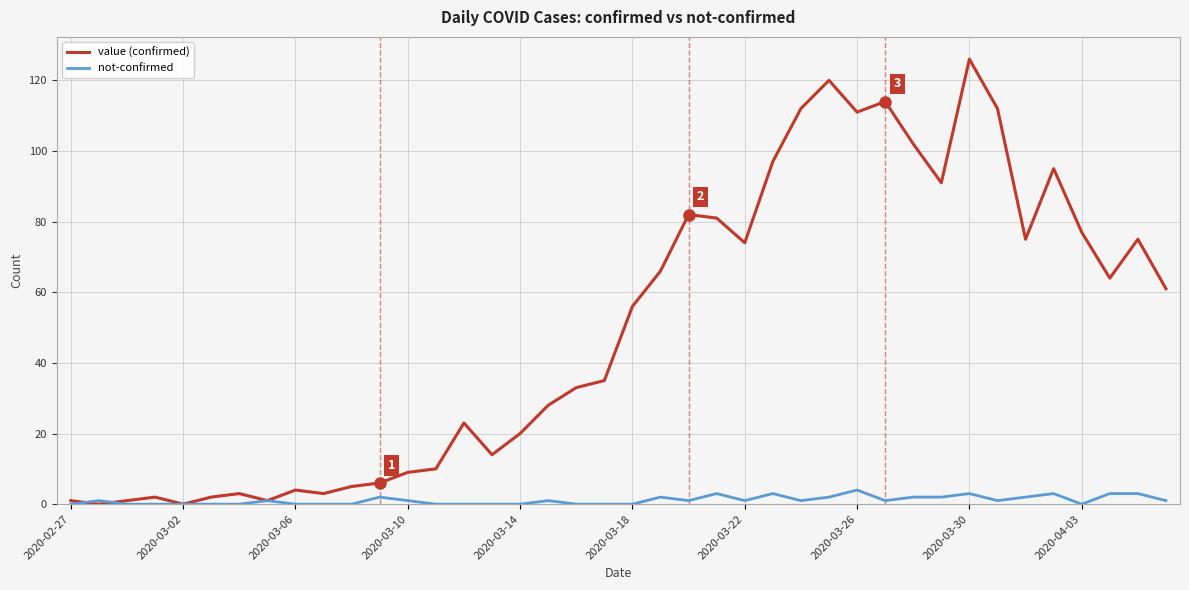

Rank the series by their maximum value, from lowest to highest.

not-confirmed, value (confirmed)